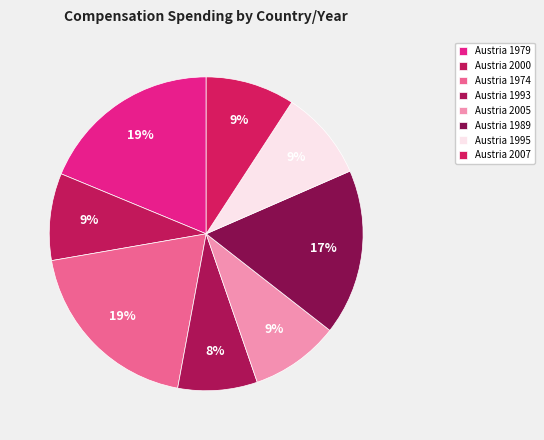

Is there a majority slice in this chart?

No